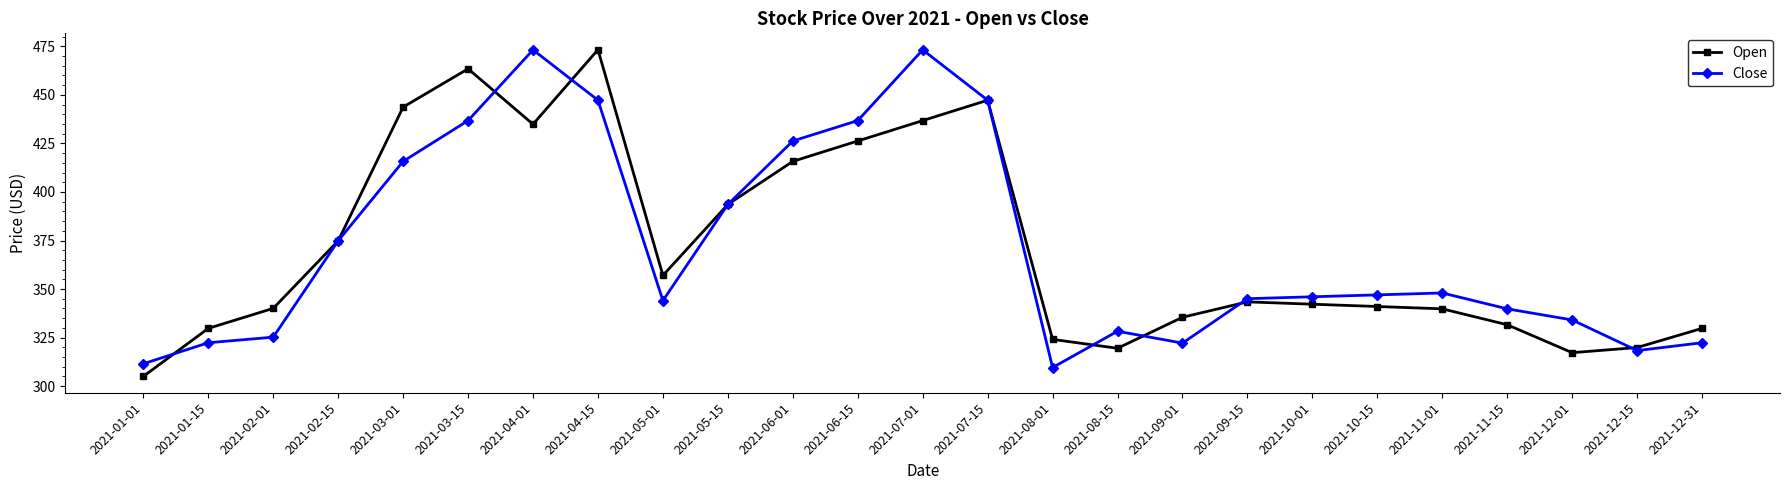

Where is Open nearest to the value 389?

2021-05-15